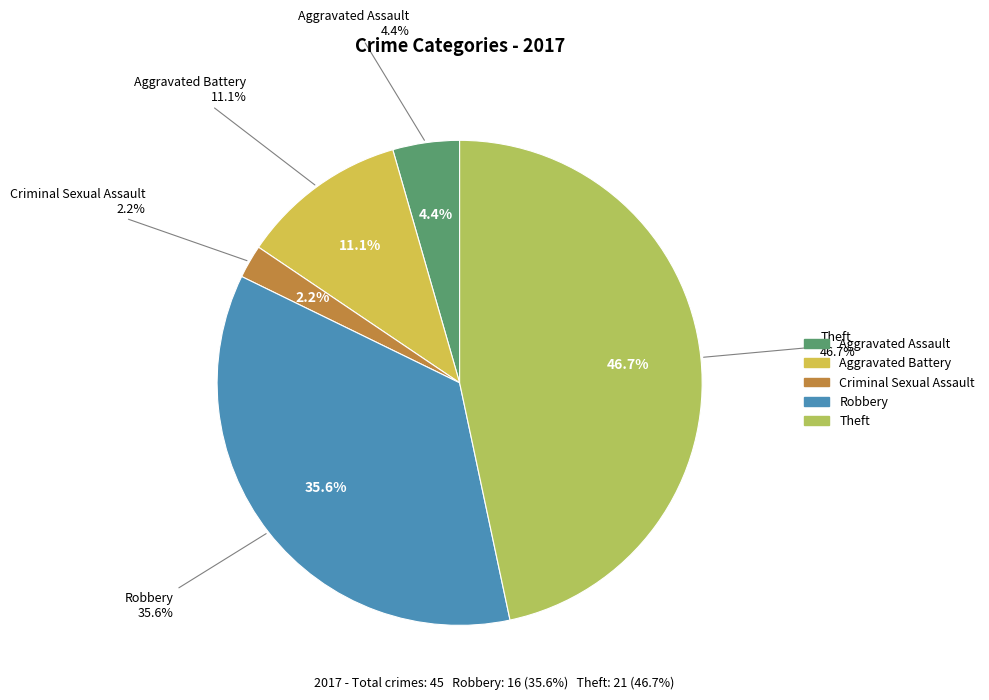

Which slice is the largest?

Theft